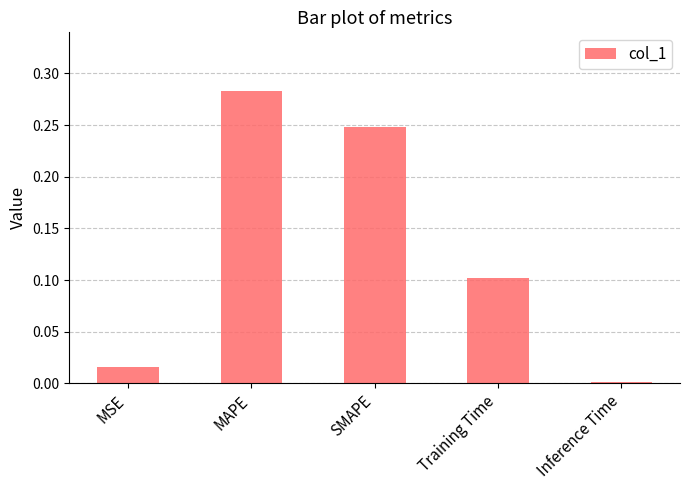

True or false: the data shows 0.2 at Training Time.

False